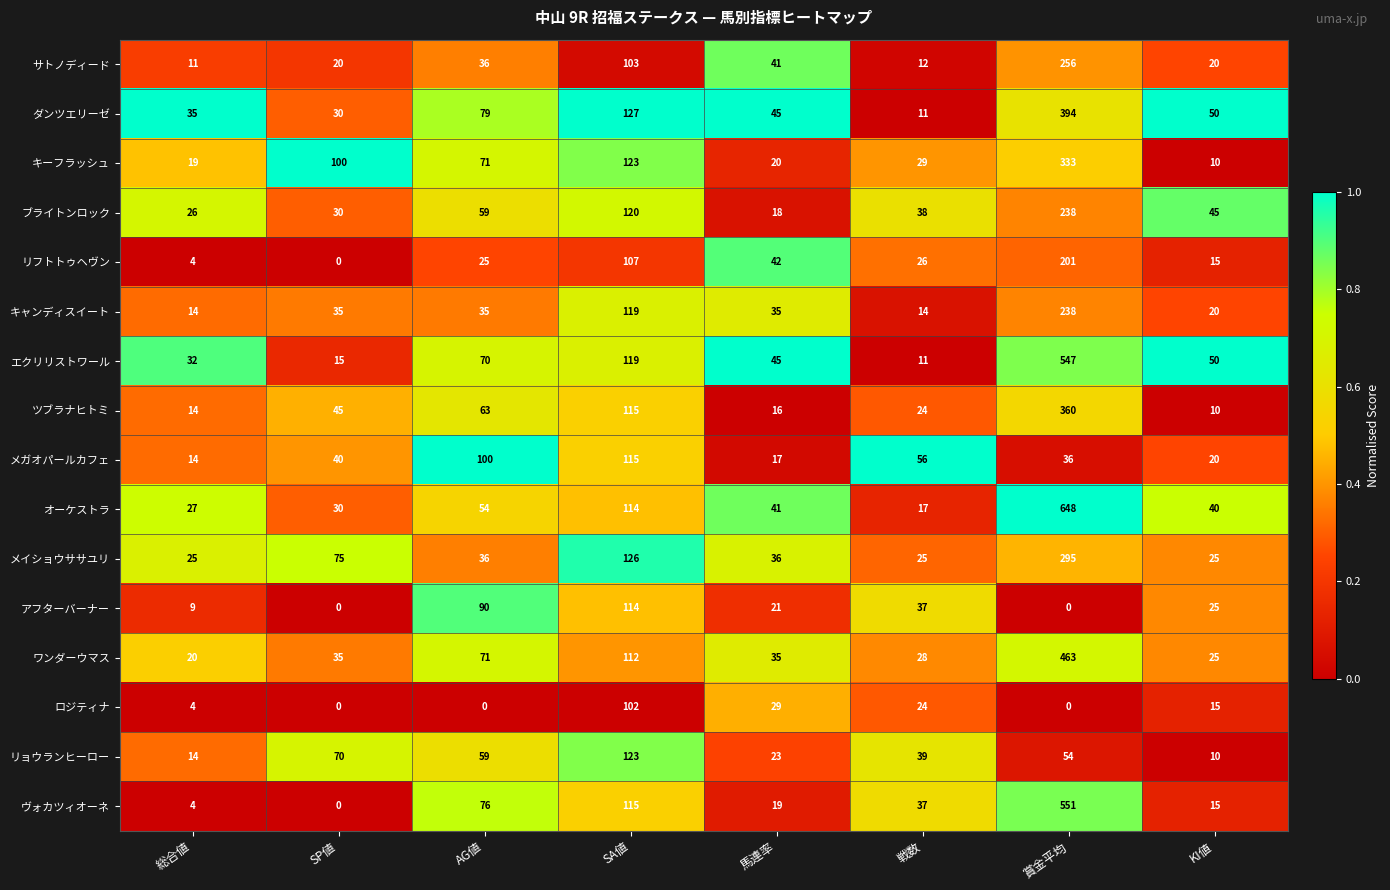

How many distinct data groups are displayed?

16